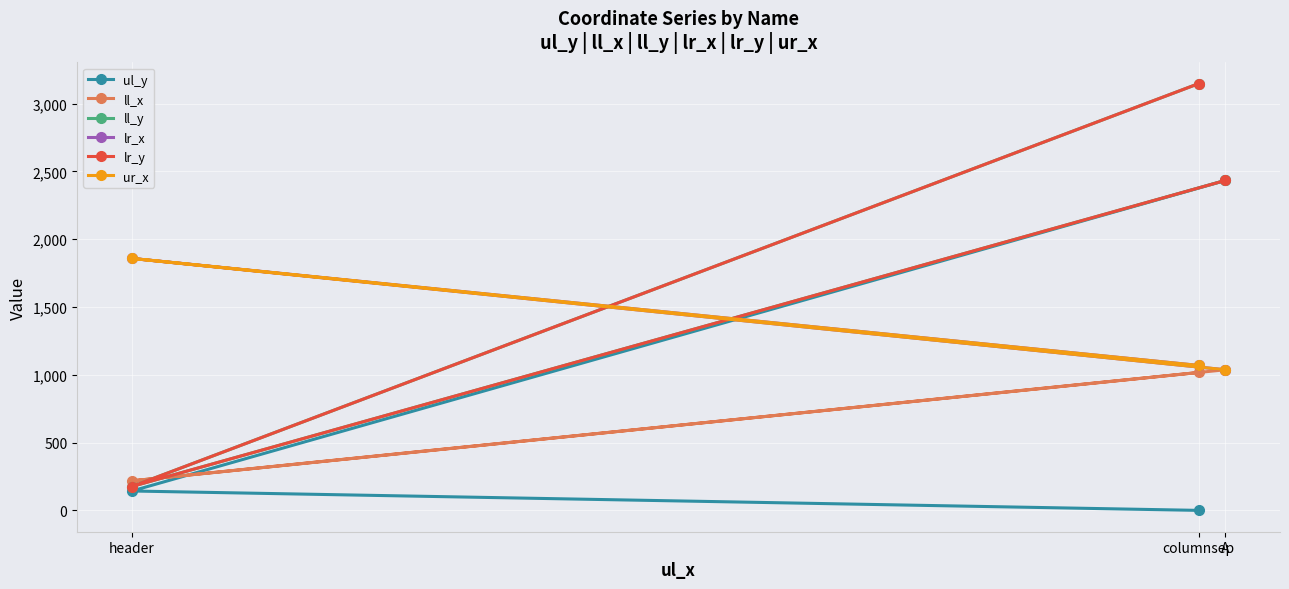

True or false: ur_x has a value of 699 at A.

False